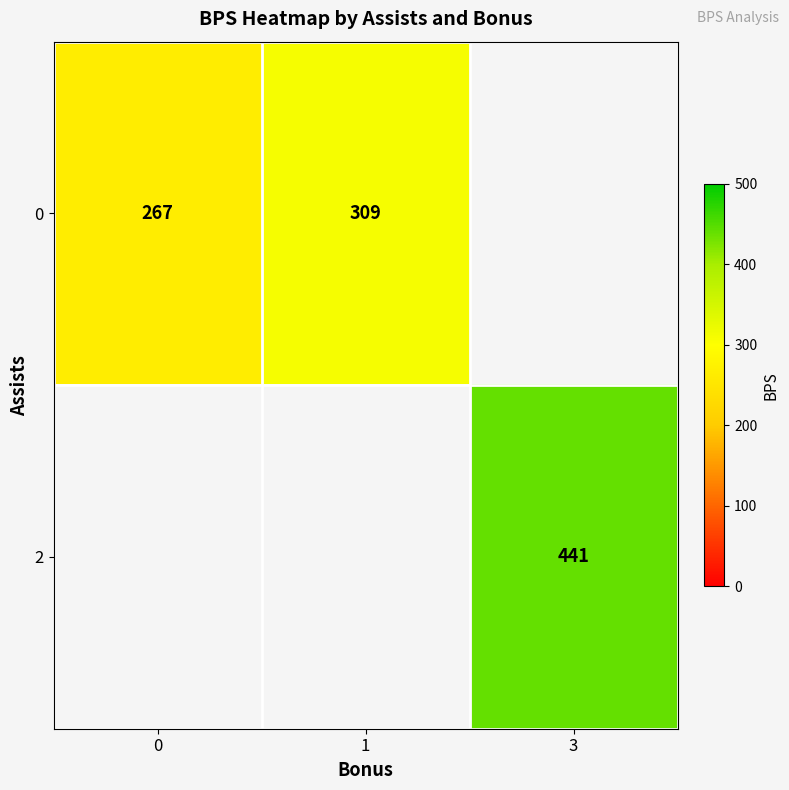

Which series has the largest range (max minus min)?

row_0